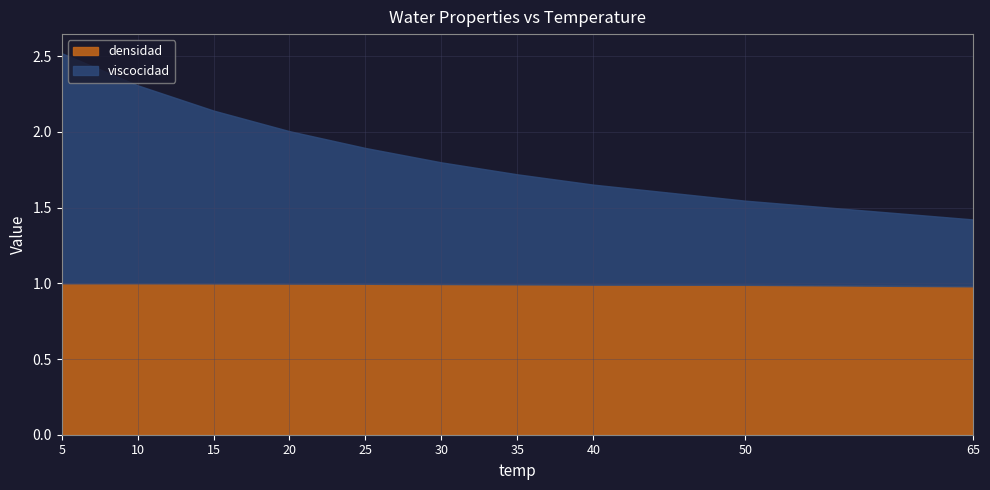

Reading left to right, what are all the values shown in this chart?

viscocidad: 1.5	1.3	1.1	1.0	0.9	0.8	0.7	0.7	0.6	0.4
densidad: 1.0	1.0	1.0	1.0	1.0	1.0	1.0	1.0	1.0	1.0